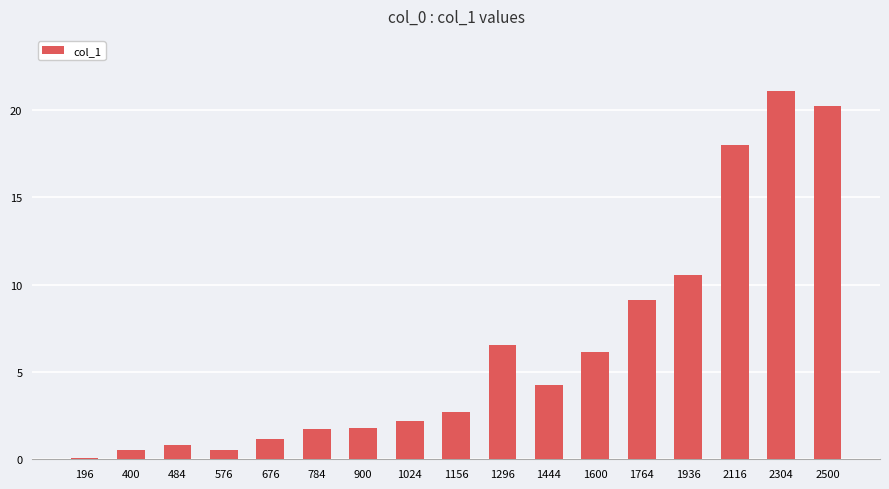

The value at 676 is 1.2. True or false?

True